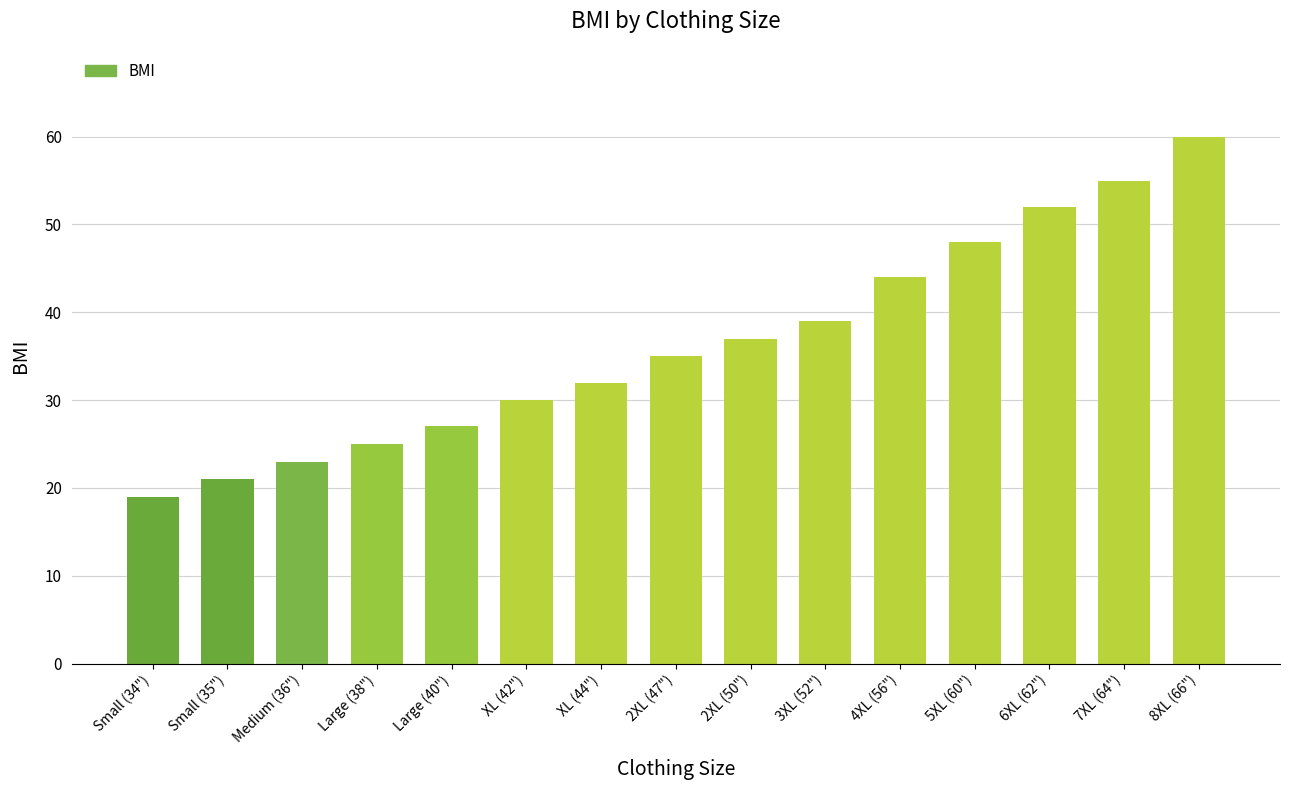

What is the change in value from 3XL (52") to 4XL (56")?

+5